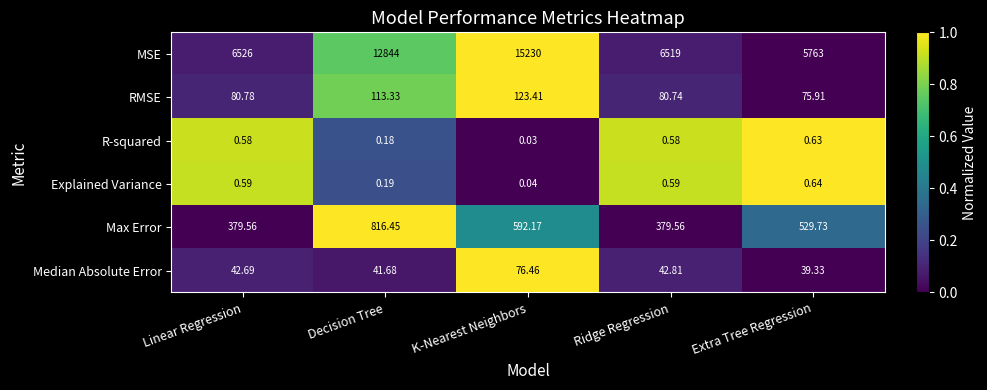

Which series changed the most between Linear Regression and K-Nearest Neighbors?

MSE